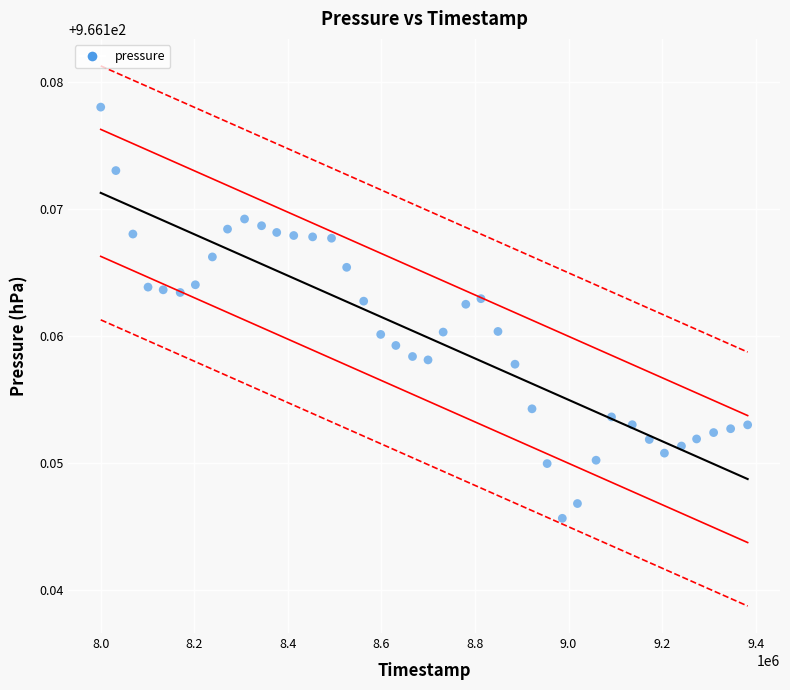

What is the range of X values (max minus min)?

1382854.0